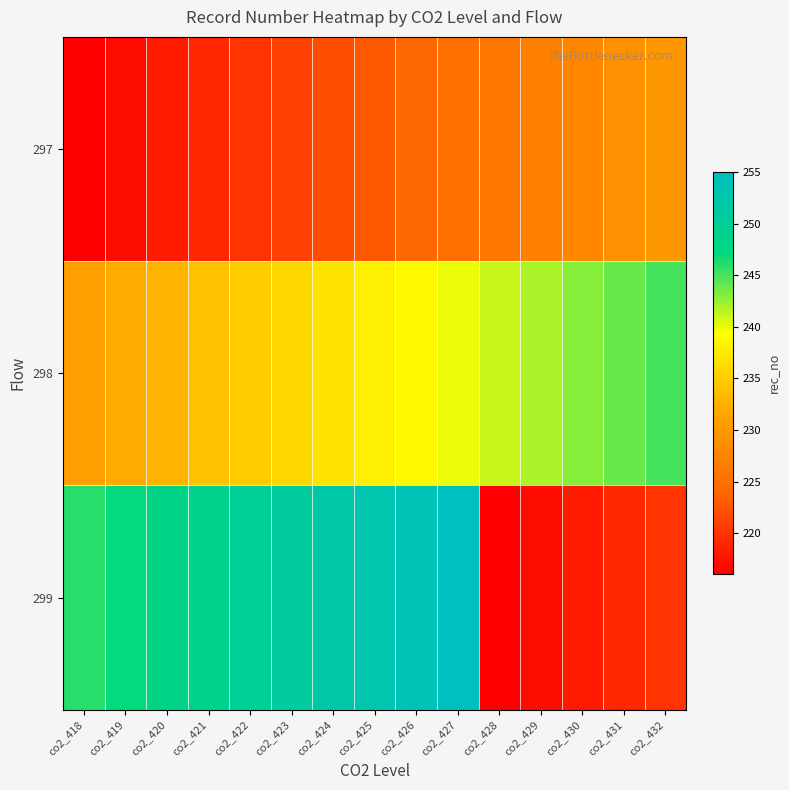

How many data points does each series have?

15